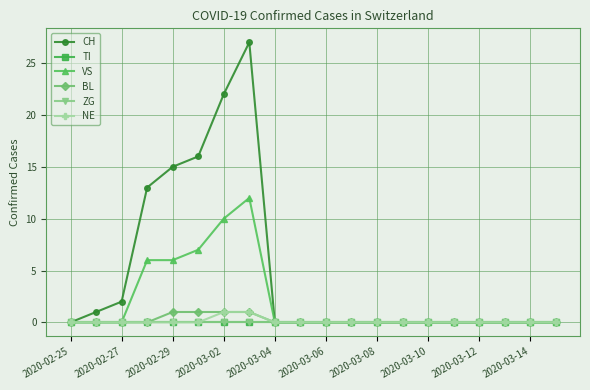

Does the chart have visible grid lines?

Yes